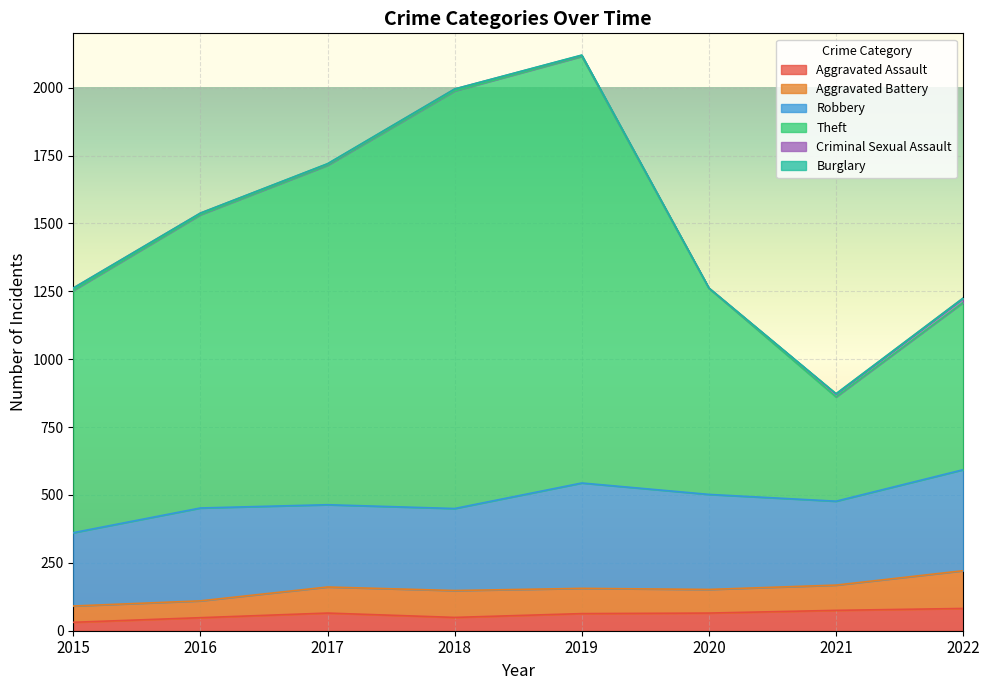

What is the value of the Theft point at the 3rd from the left?

1250